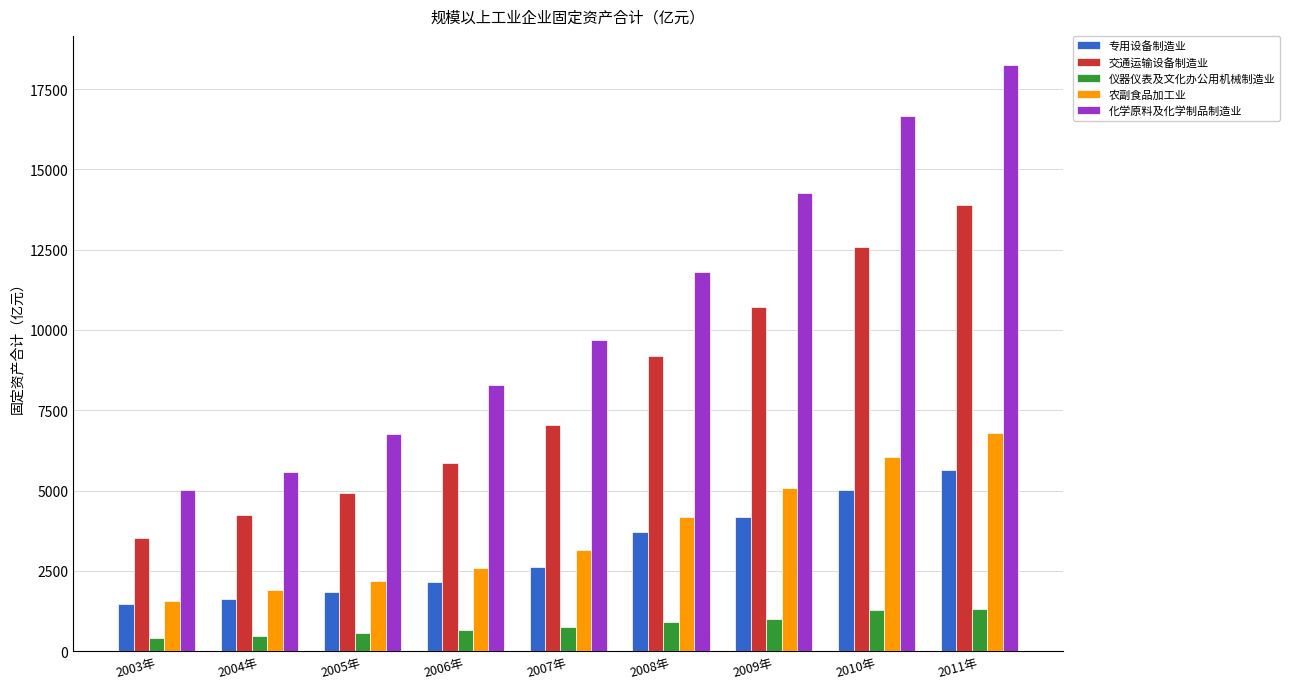

The value of 农副食品加工业 at 2006年 is 4464.6. True or false?

False